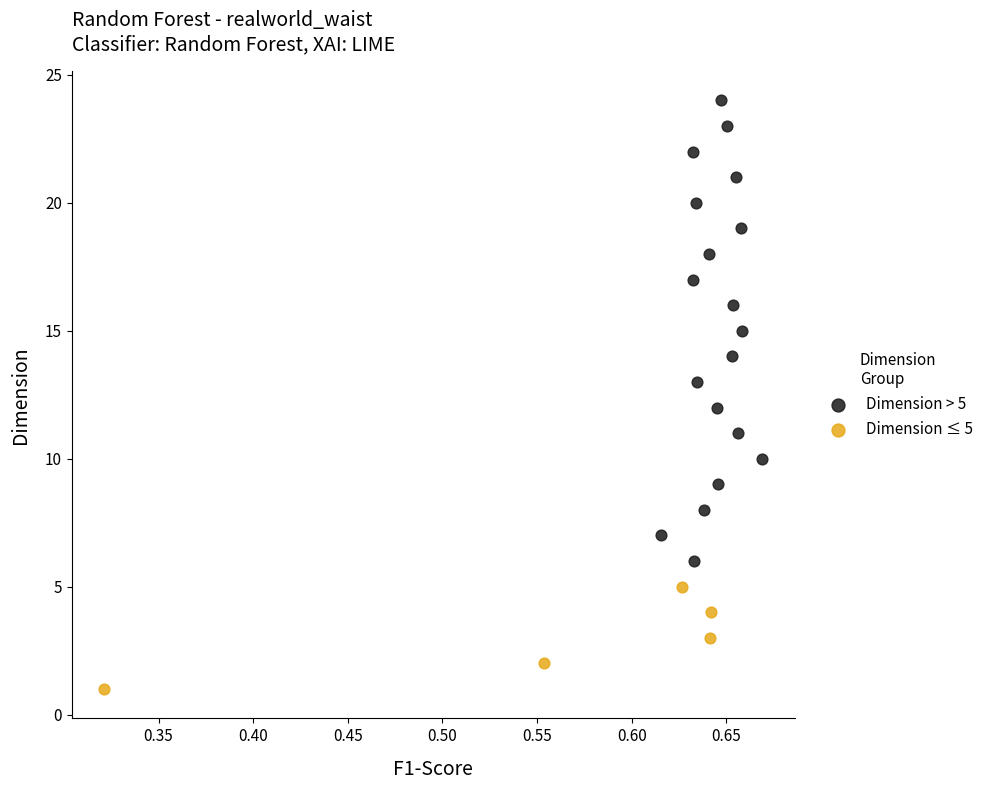

Which series has the widest spread of Y values?

Dimension > 5